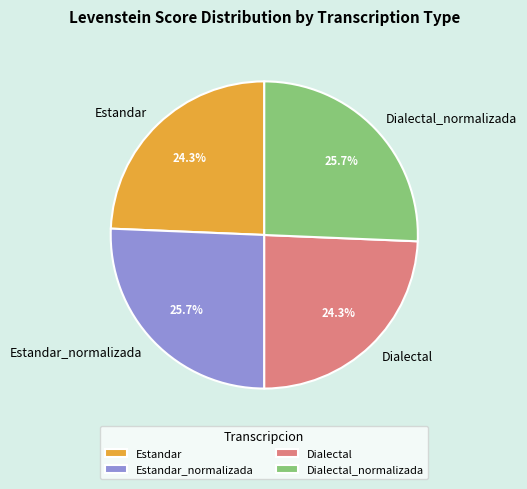

Is it true that Dialectal is 11% of the pie?

False